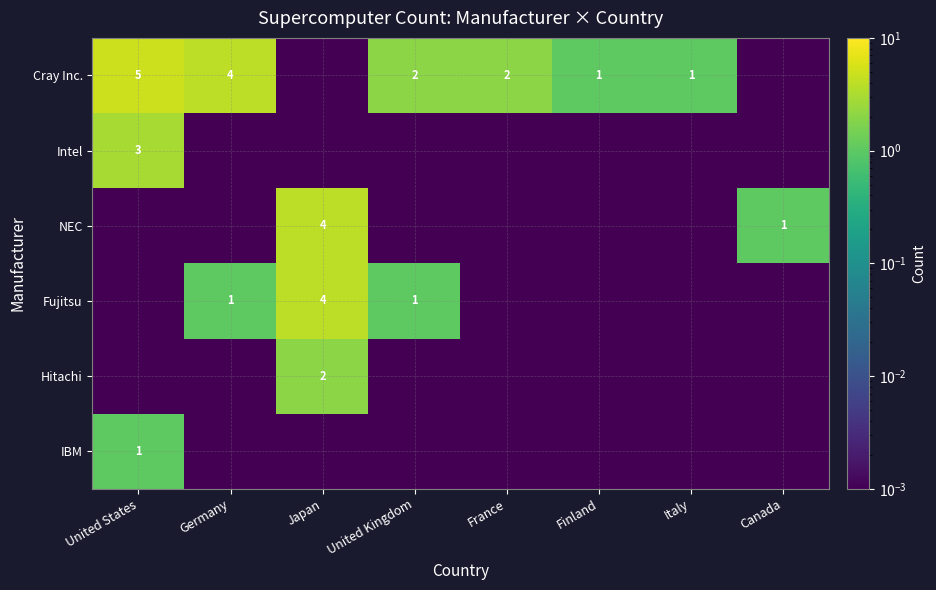

Rank the series by their maximum value, from lowest to highest.

IBM, Hitachi, Intel, NEC, Fujitsu, Cray Inc.